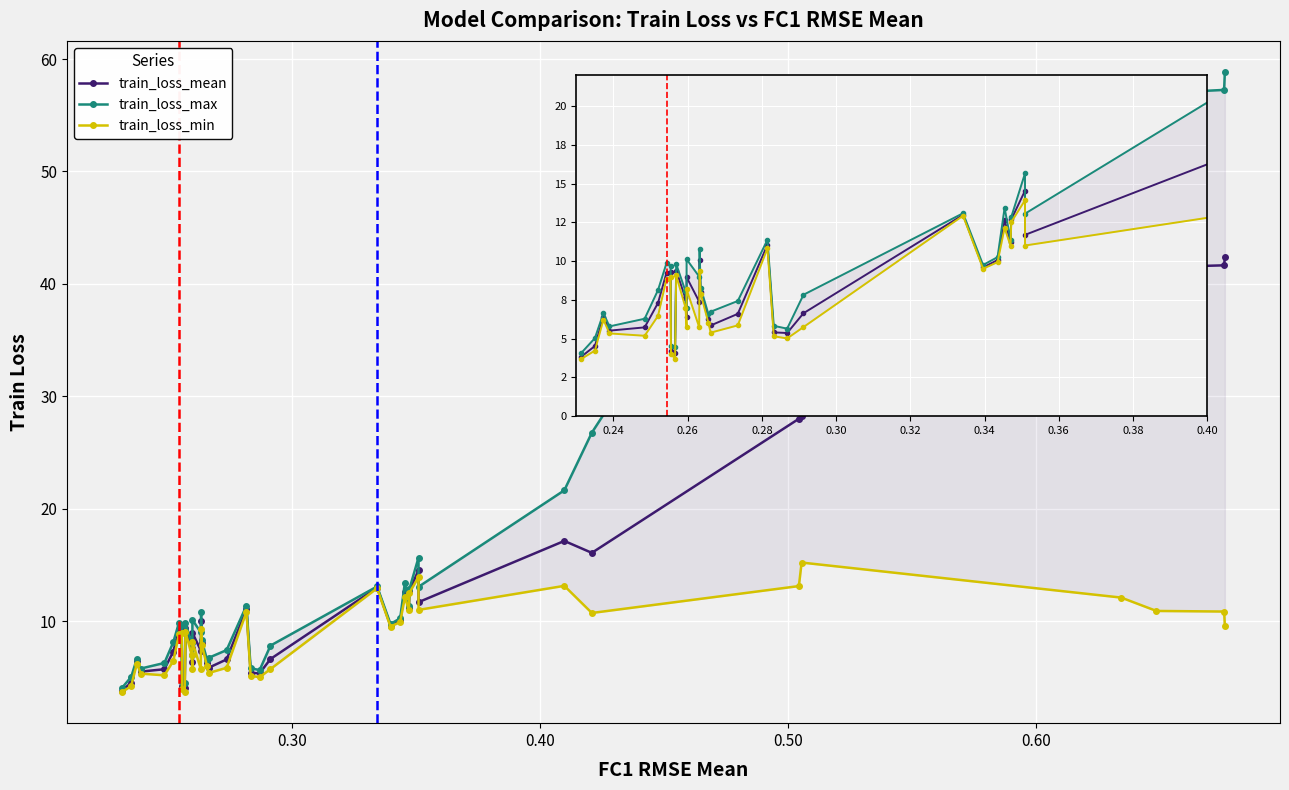

Which series has the largest range (max minus min)?

train_loss_max